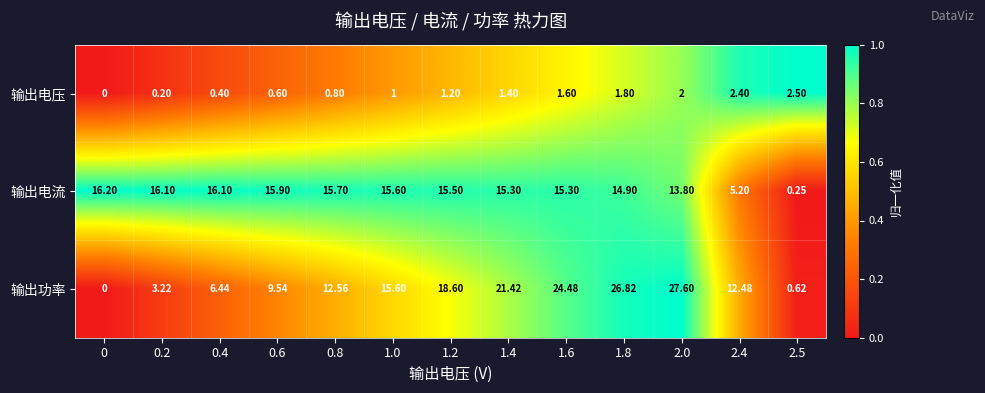

At how many categories does at least one series exceed 0?

13